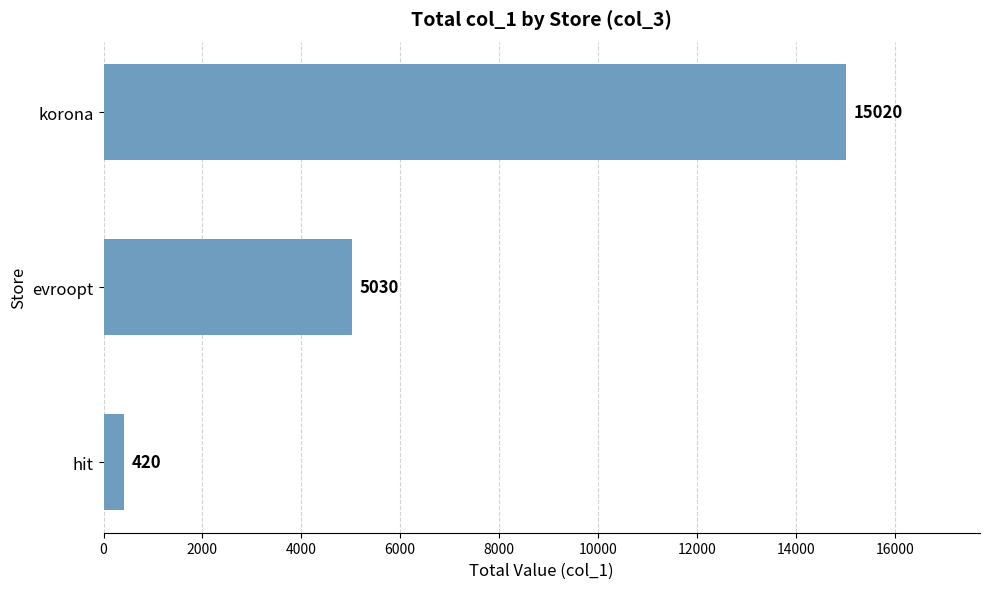

Reading bottom to top, what are all the values shown in this chart?

hit=420	evroopt=5030	korona=15020